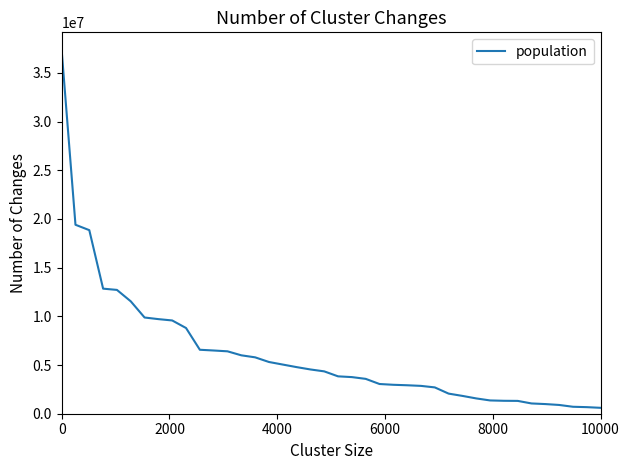

What is the difference between the maximum and minimum values?

36714276